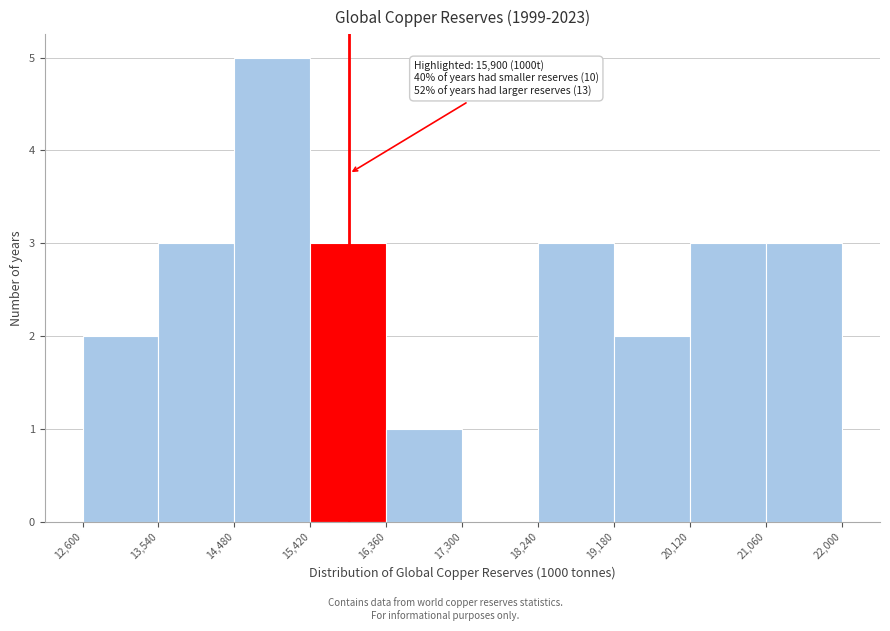

Which range on the x-axis has the tallest bar?

14,480 to 15,420